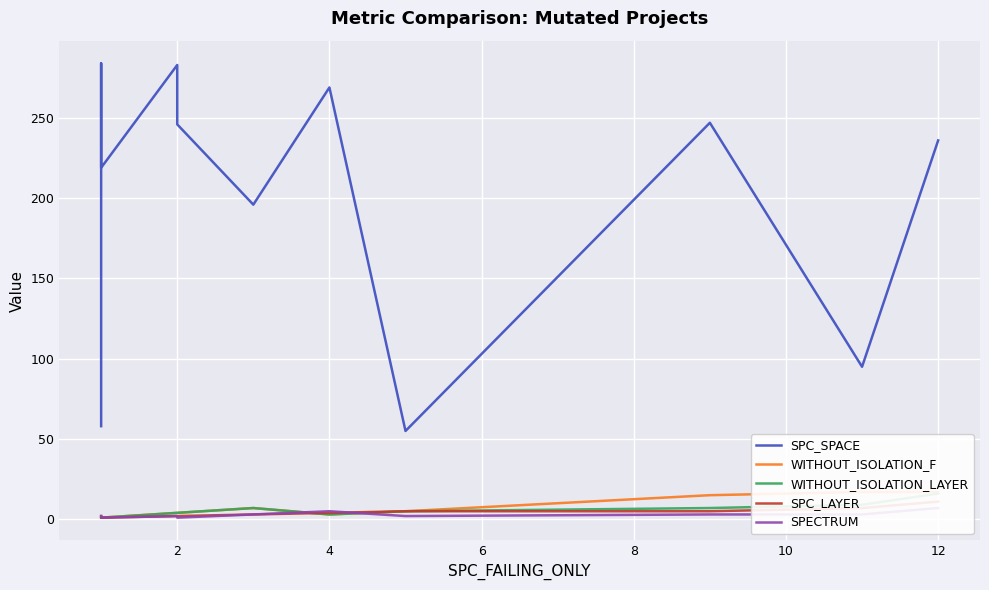

Which series has the largest total across all categories?

SPC_SPACE